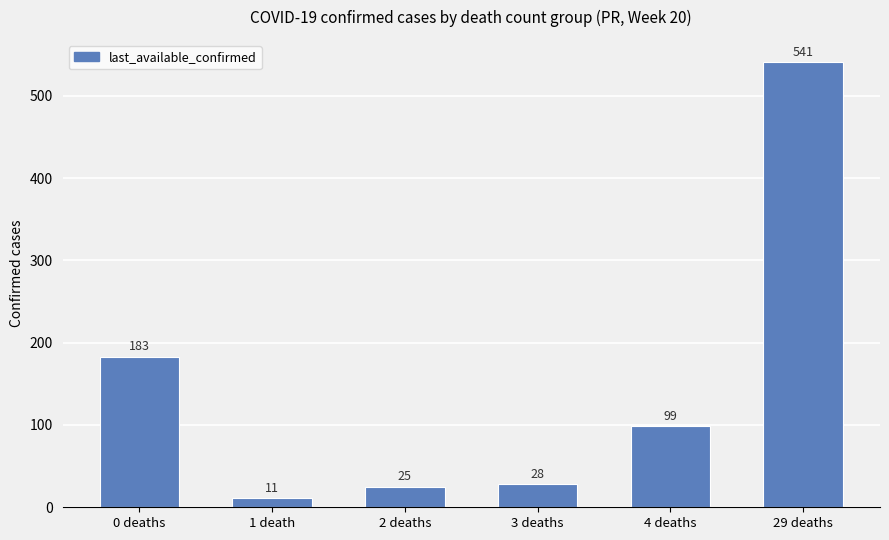

Are the bars horizontal?

No